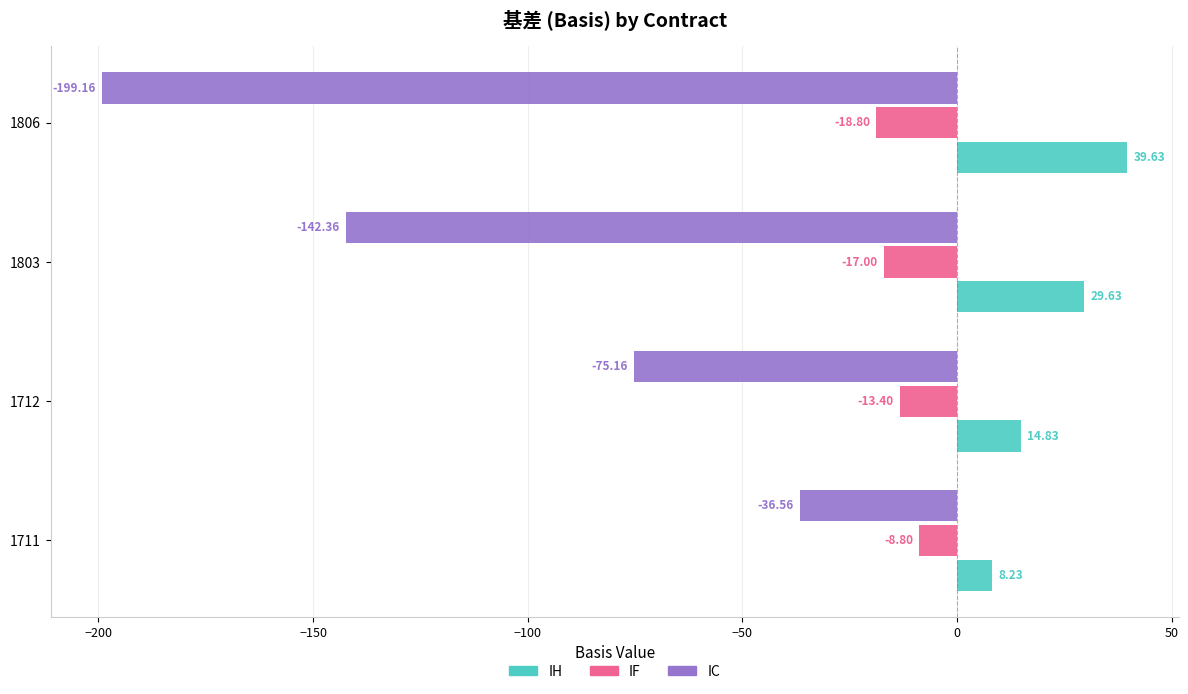

At which category is the sum across all series the highest?

1711